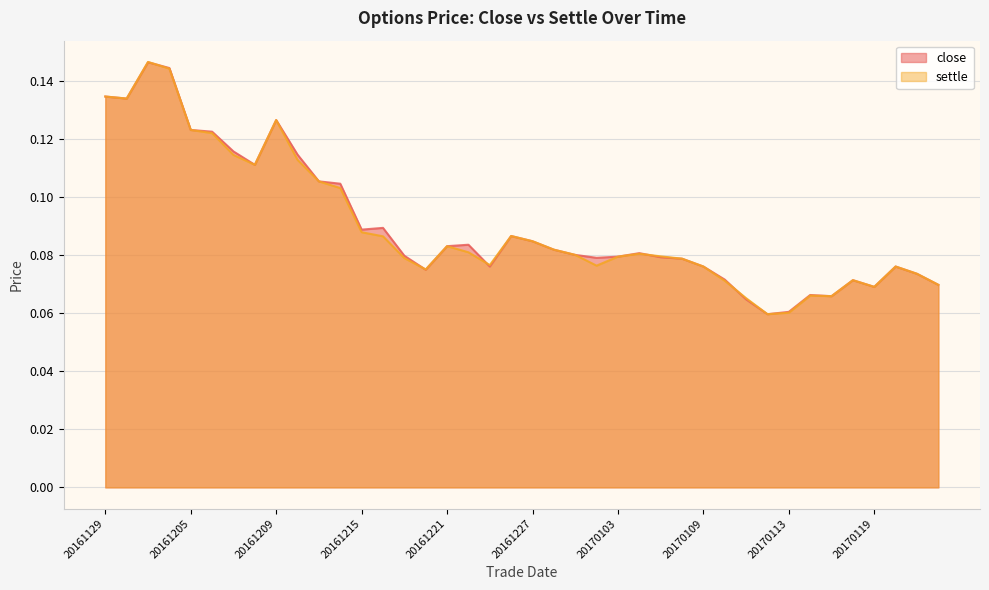

How many distinct data groups are displayed?

2